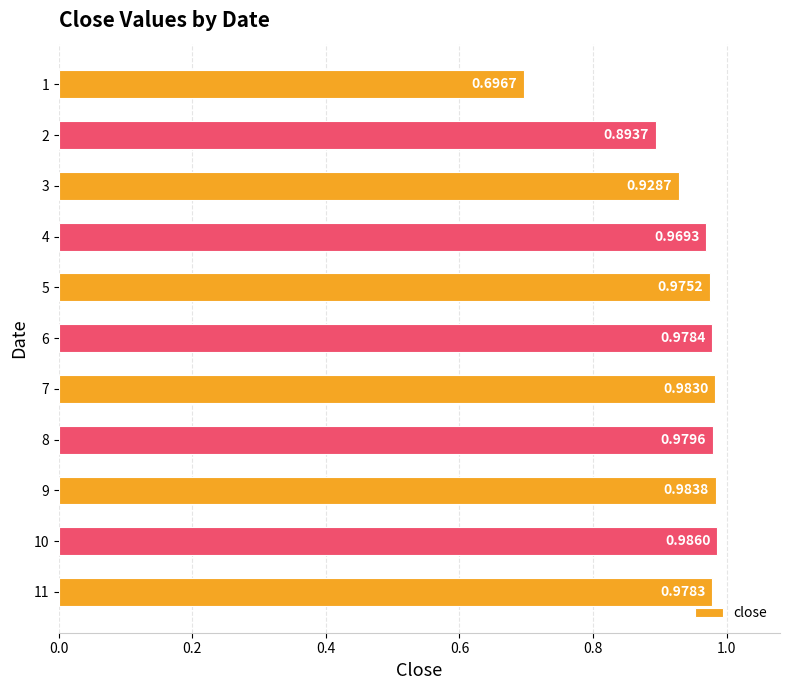

How many data points does each series have?

11